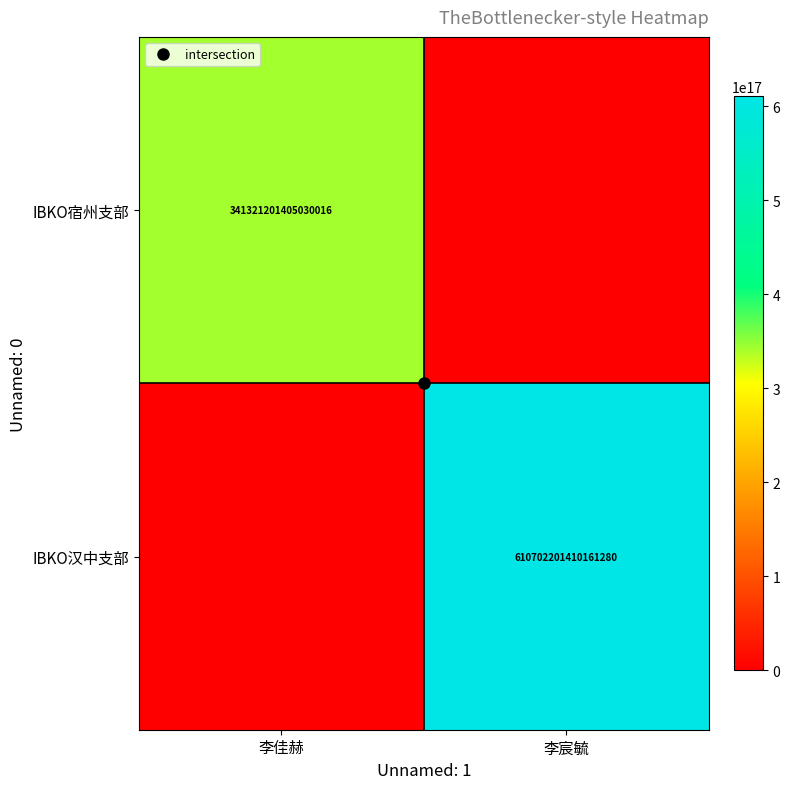

True or false: IBKO宿州支部 has a value of 517104448362059456 at 李佳赫.

False